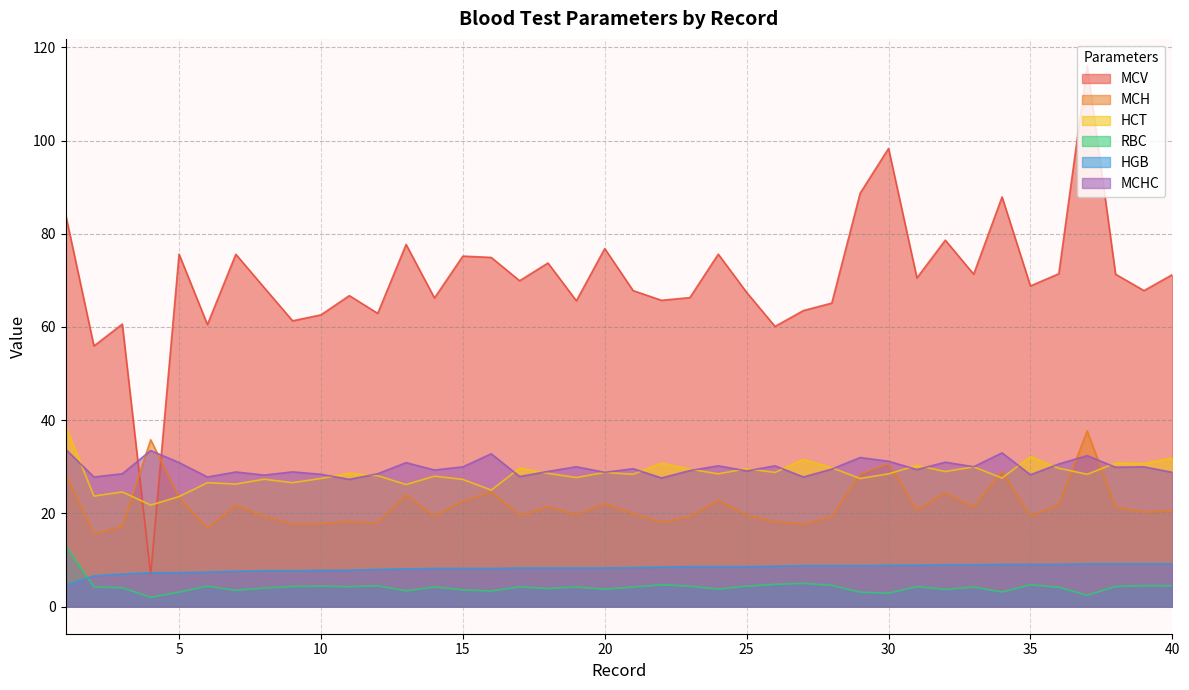

At which category is the sum across all series the highest?

37